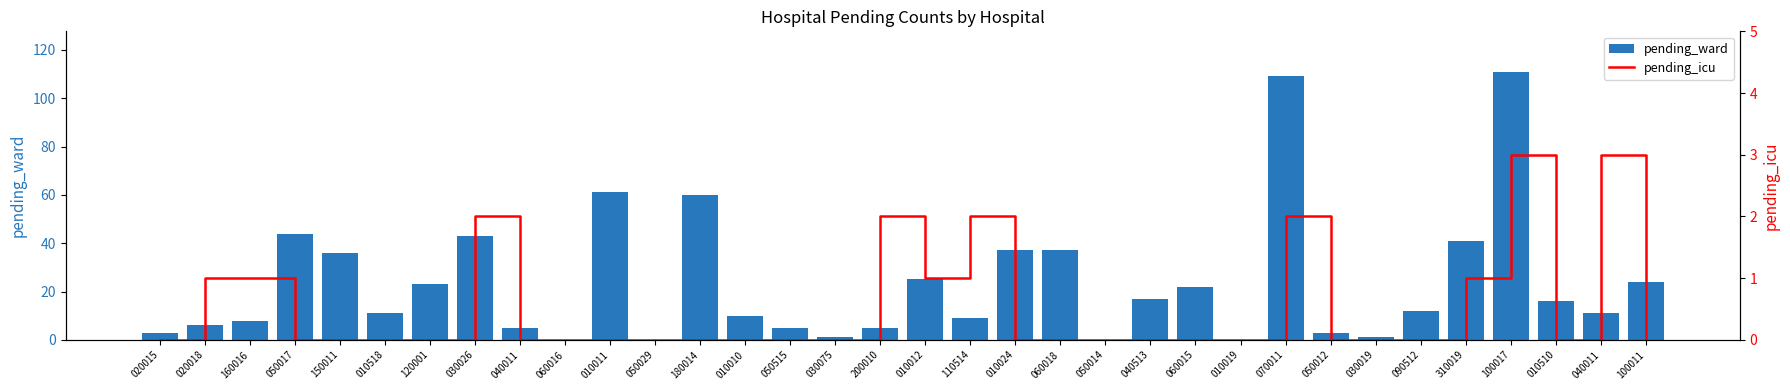

The value of pending_icu at 110514 is 2. True or false?

True